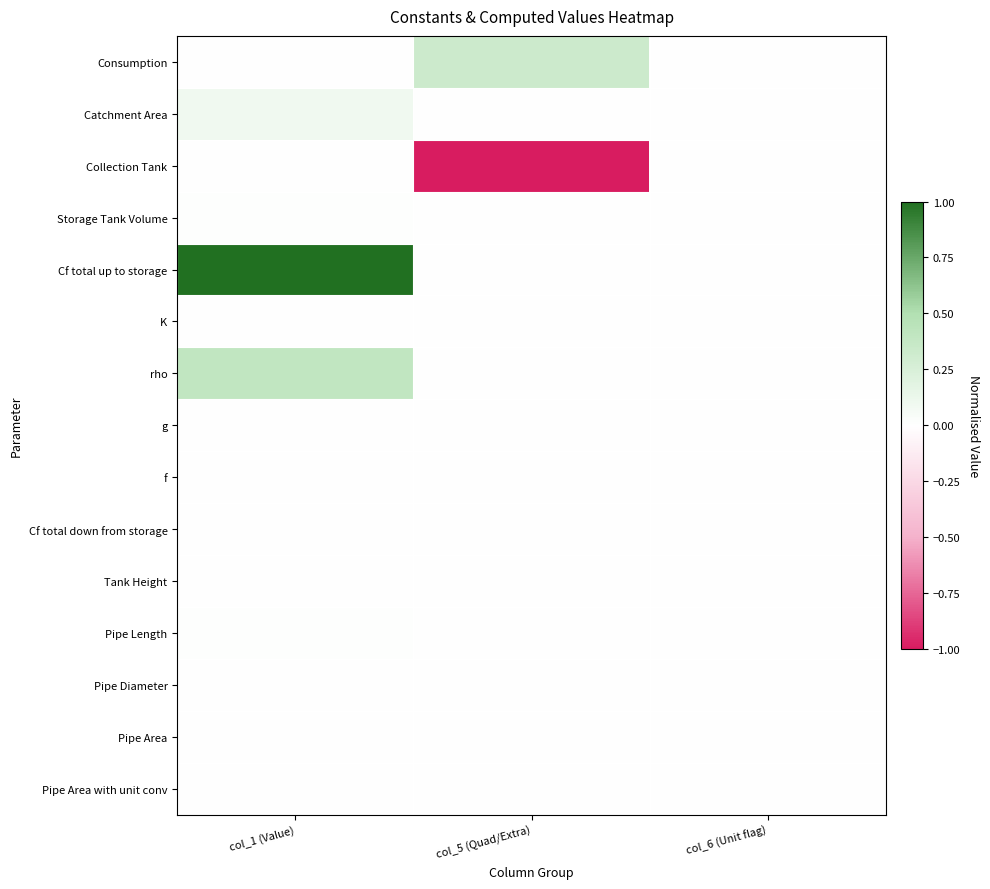

List the series in order of their peak value, highest first.

Cf total up to storage, rho, Consumption, Catchment Area, Pipe Length, Storage Tank Volume, Pipe Area with unit conv, Tank Height, K, g, Collection Tank, f, Pipe Diameter, Pipe Area, Cf total down from storage